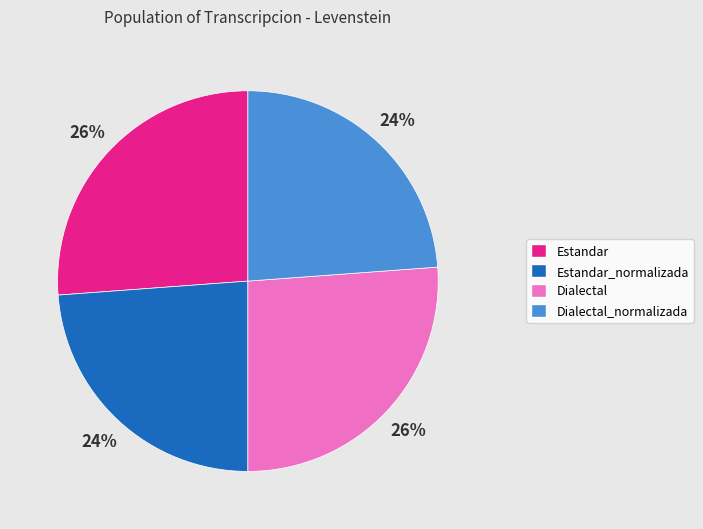

The Estandar slice represents 26% of the pie. True or false?

True